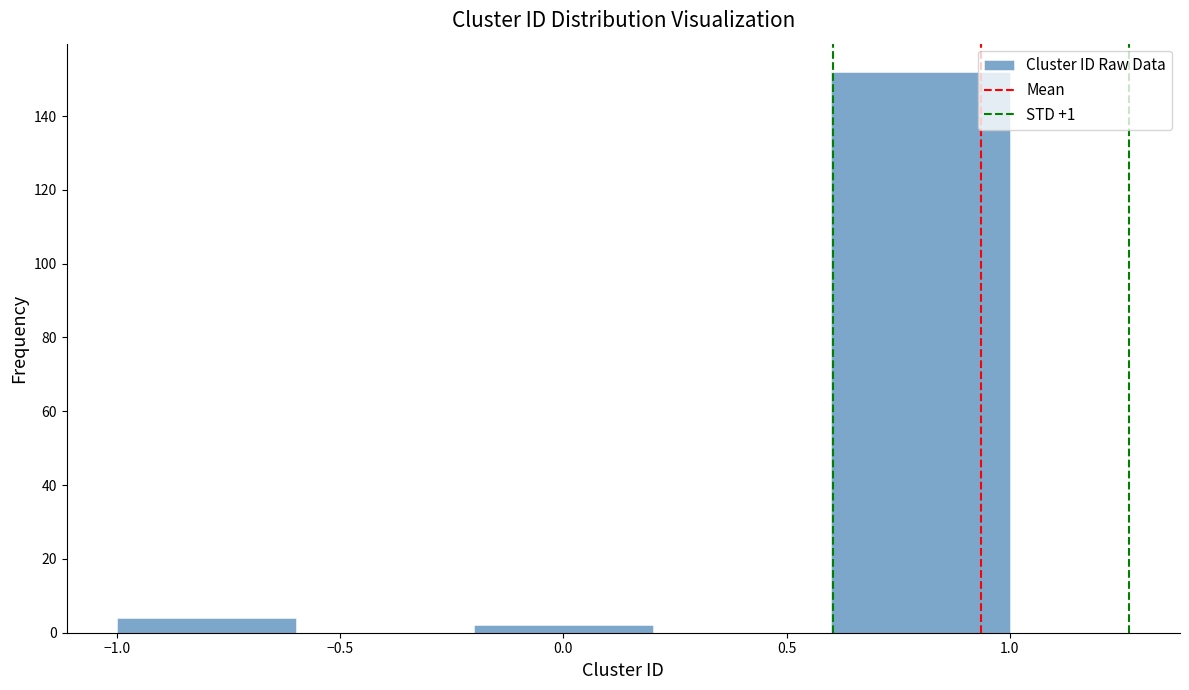

Over which range of the x-axis is the bar tallest?

0.6 to 1.0